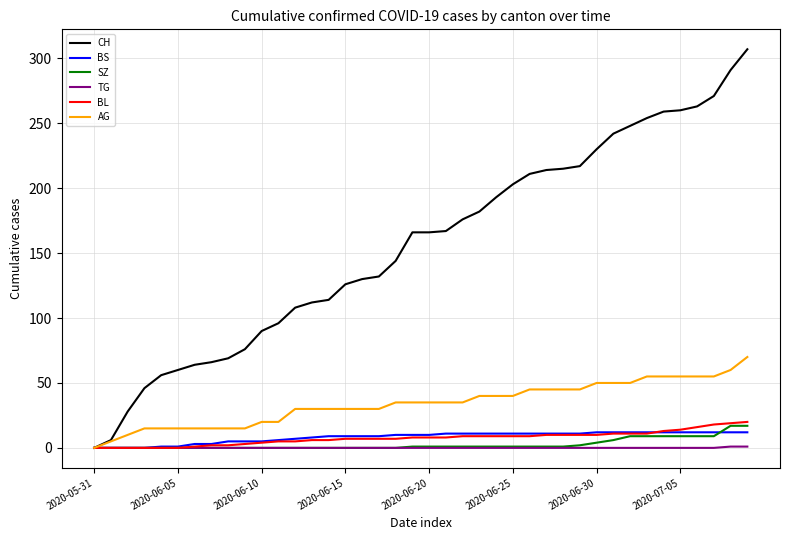

Which series has the largest total across all categories?

CH